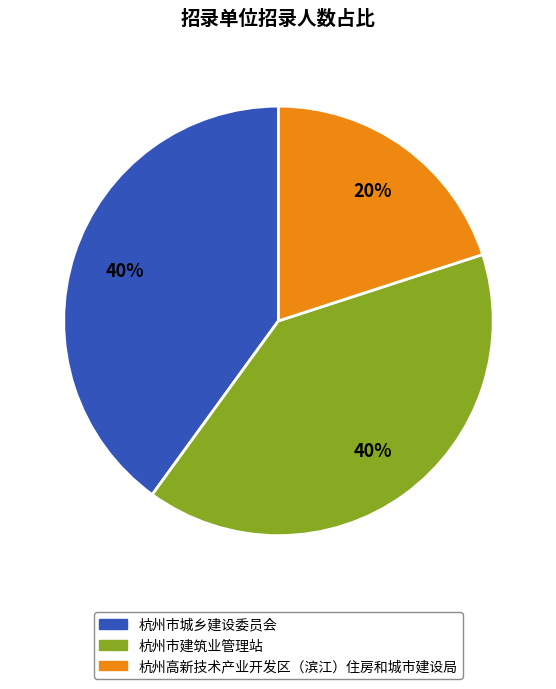

True or false: 杭州高新技术产业开发区（滨江）住房和城市建设局 accounts for 11% of the total.

False